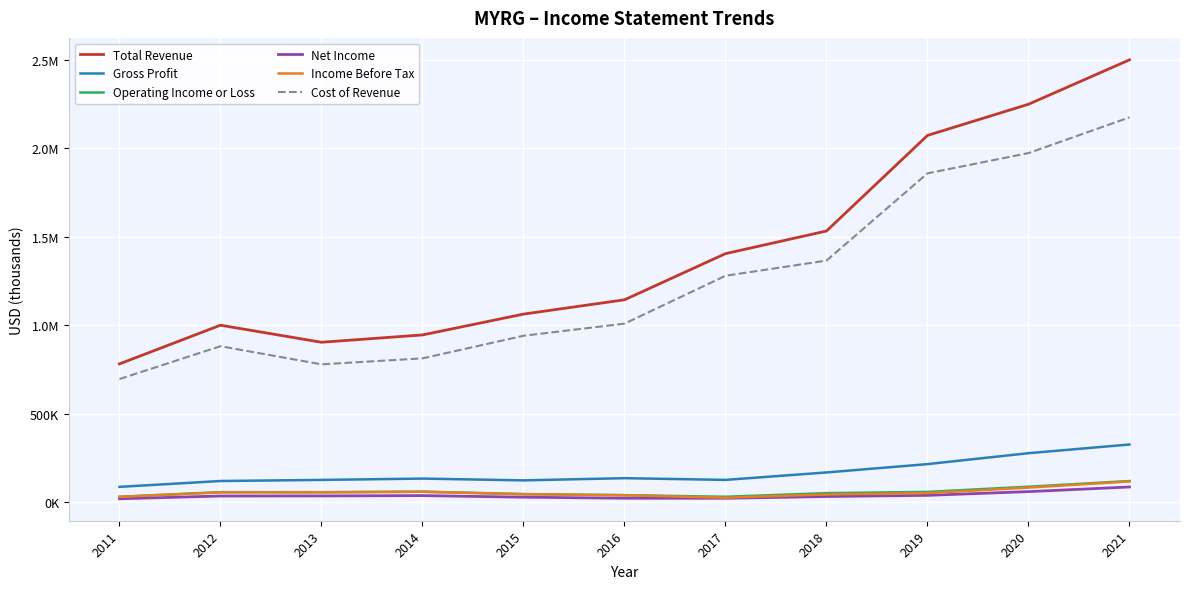

True or false: Income Before Tax and Operating Income or Loss intersect in this chart.

False